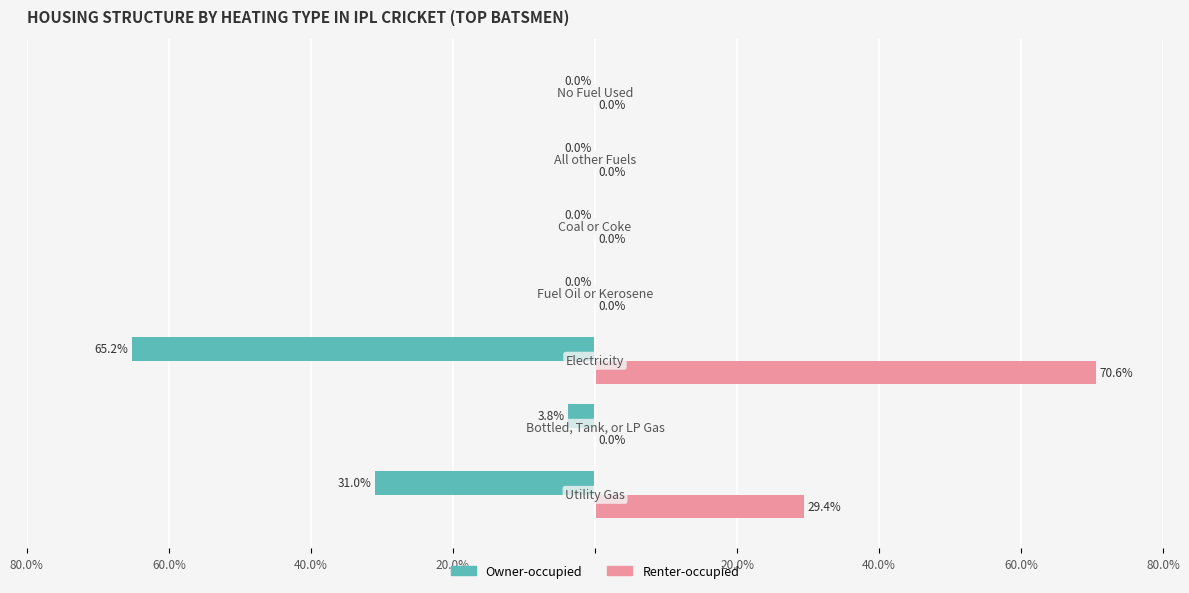

What is the greatest value displayed?

70.6